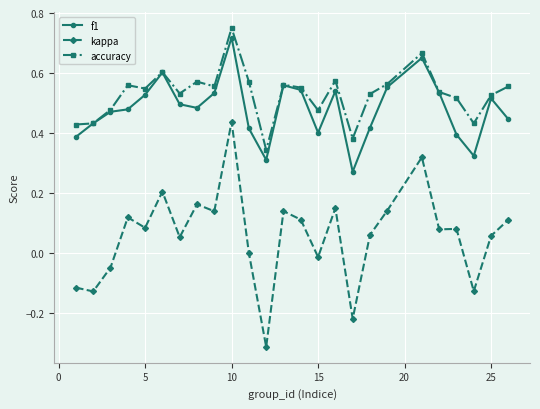

True or false: accuracy and kappa intersect in this chart.

False